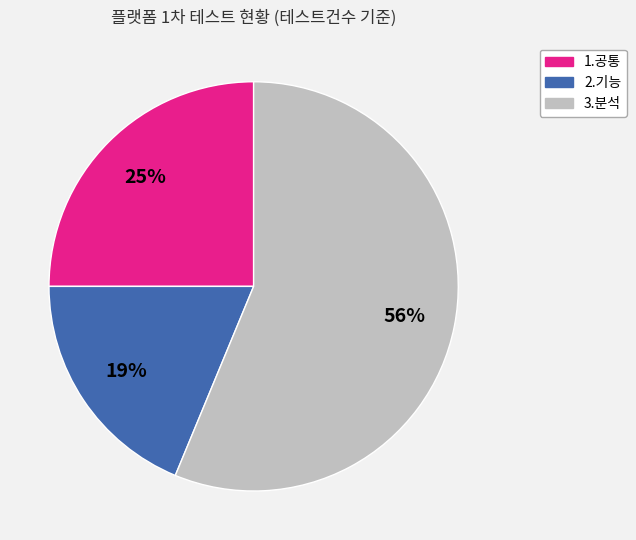

What percentage is the 3.분석 slice, to the nearest percent?

56%